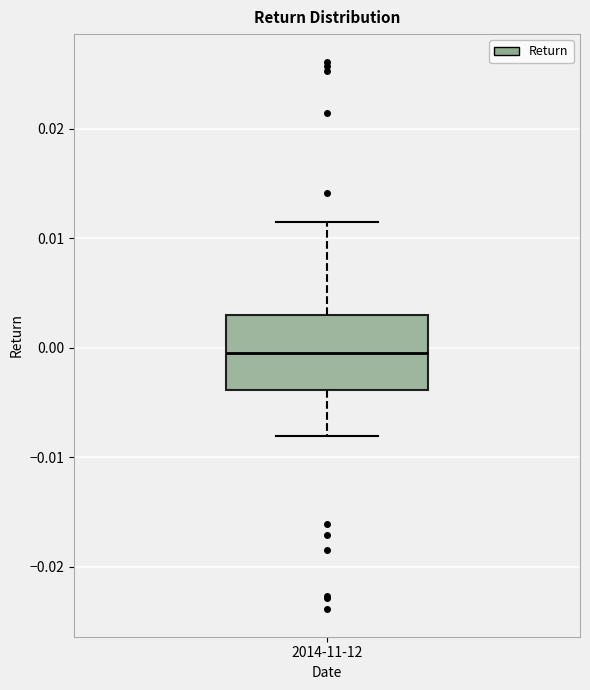

Transcribe this box plot: give where the median line is, the range the box spans, and where the two whiskers end, as read against the y-axis. The values are not printed on the chart, so give them approximately, as read against the axis.

median 0.000, box -0.004 to 0.003, whiskers -0.008 to 0.011